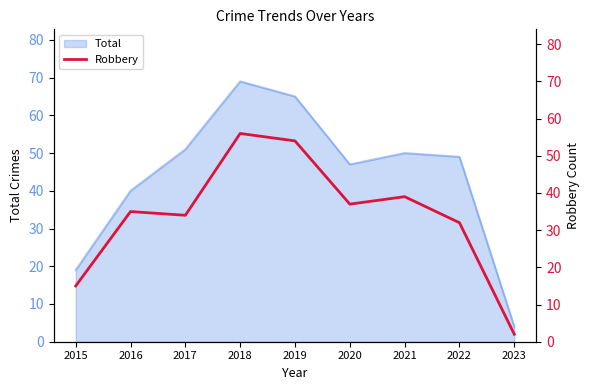

How many points are lower than both their immediate neighbors (excluding endpoints)?

2